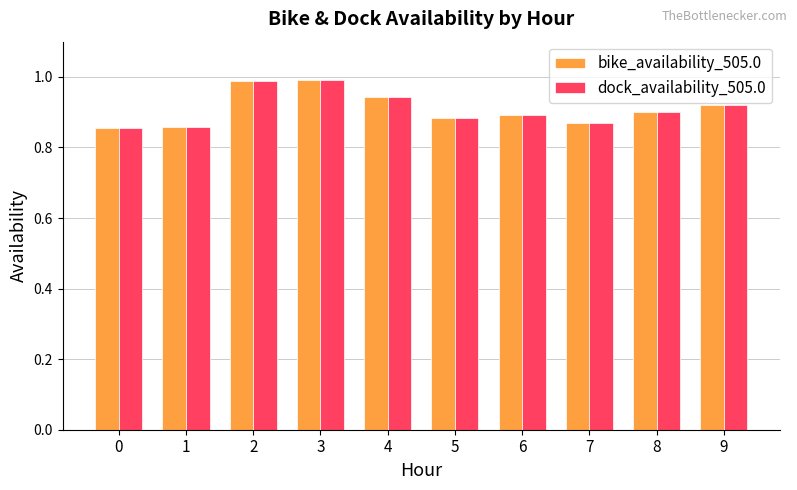

Is it true that dock_availability_505.0 equals 0.9 at 9?

True